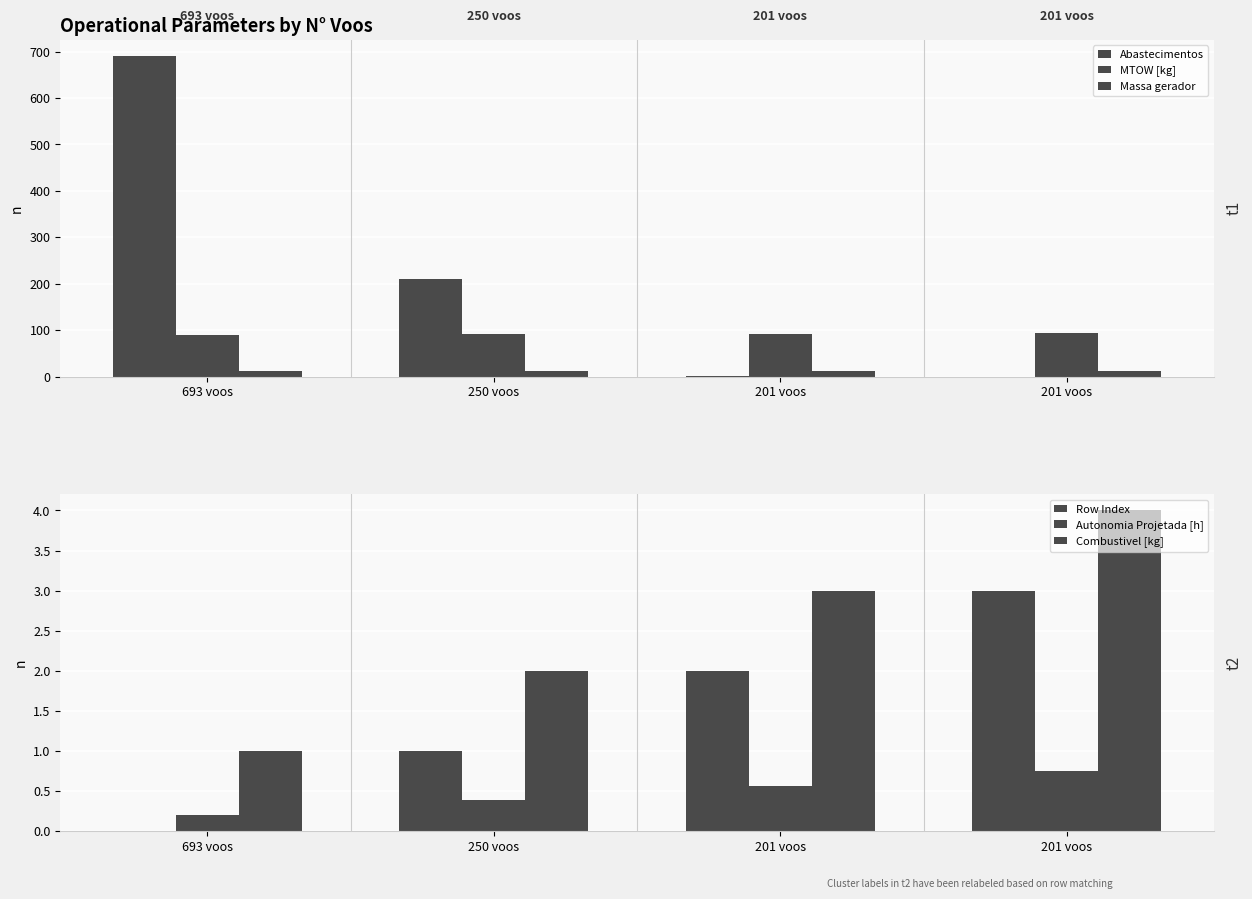

Where is Combustivel [kg] nearest to the value 2?

250 voos